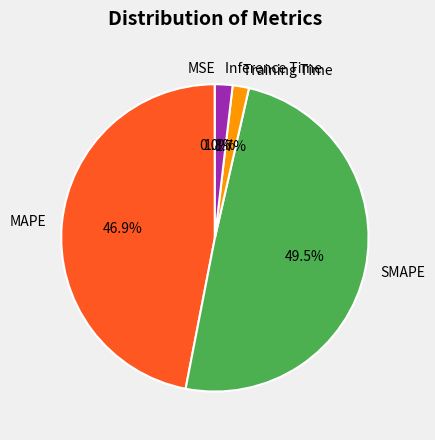

Is the sum of Training Time and SMAPE greater than half?

Yes